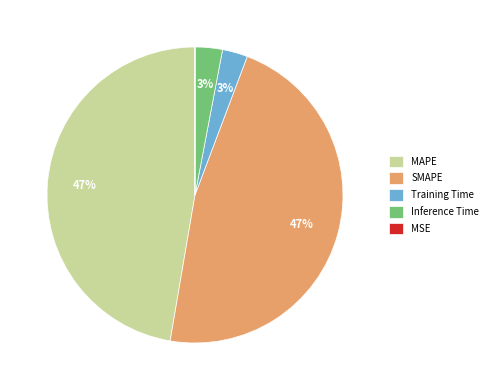

To the nearest percent, what is the difference between the MAPE and Inference Time slice percentages?

44%